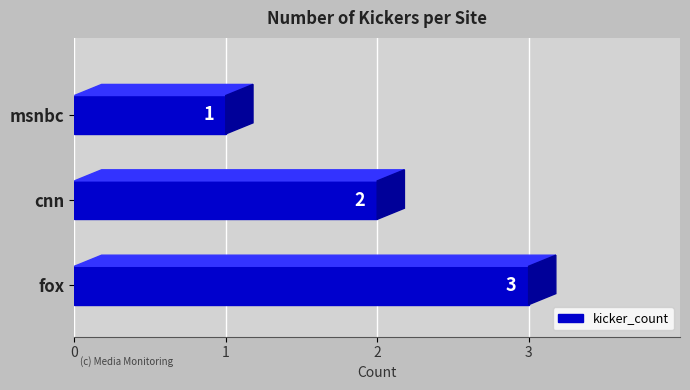

Count the number of values greater than 2.

1